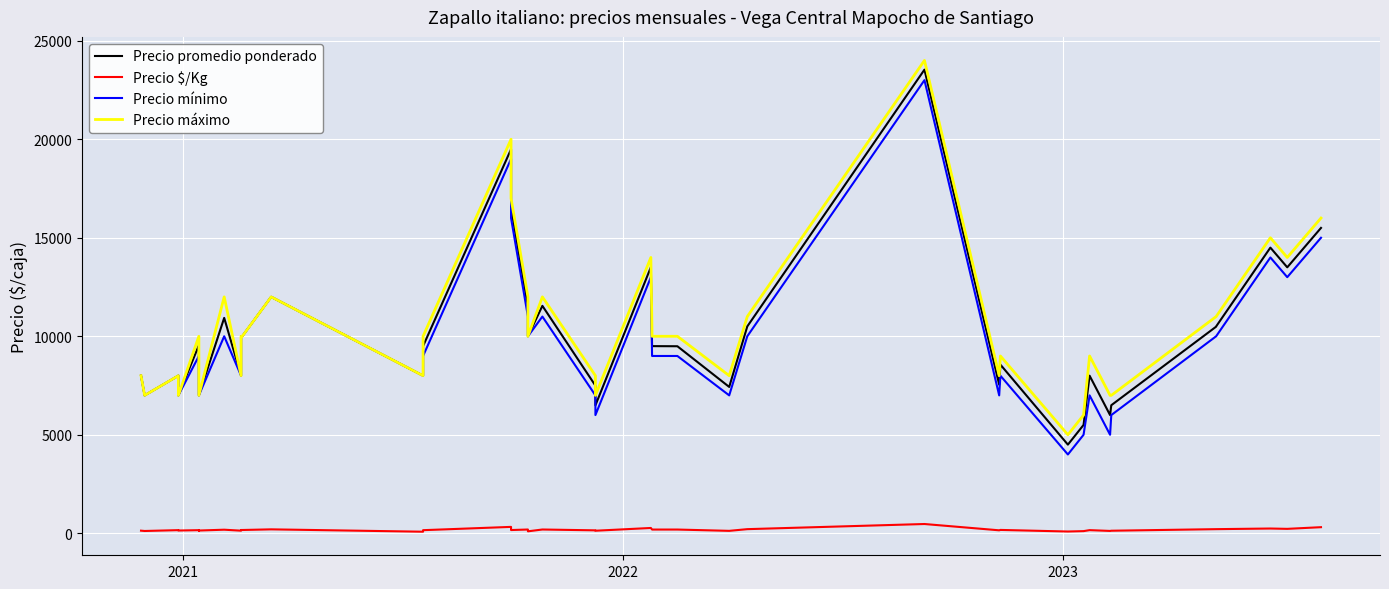

Does the chart display data point markers on the line(s)?

No